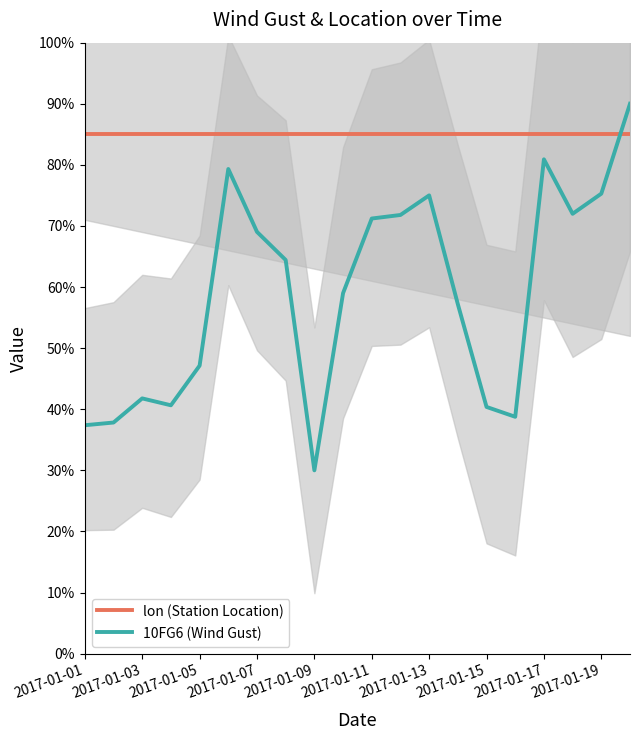

The value of lon (Station Location) at 2017-01-17 is 133.9. True or false?

False